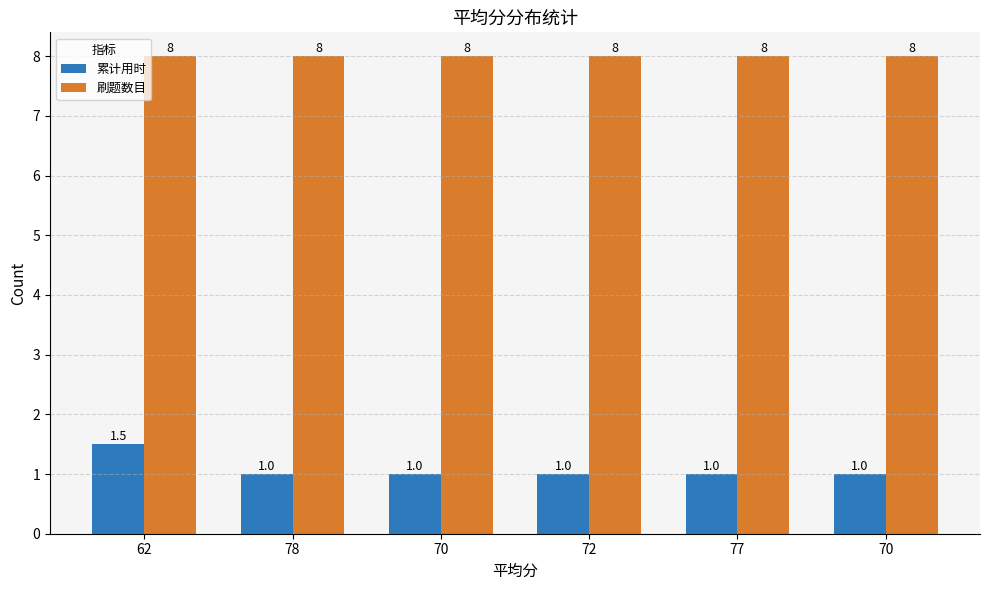

Does the chart contain any negative values?

No